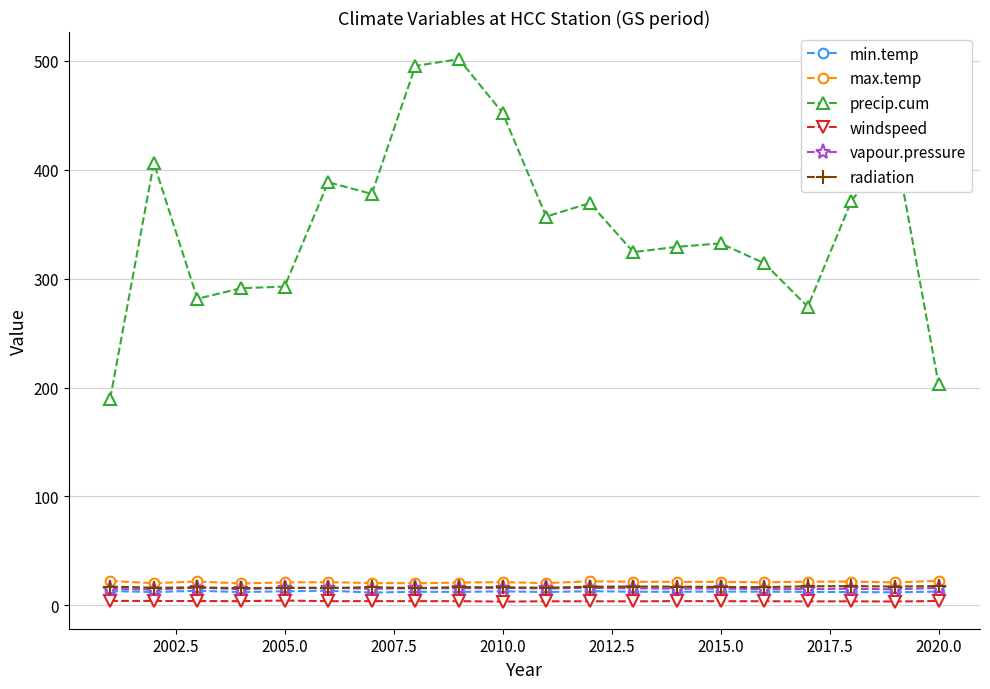

Count the number of data series in this chart.

6